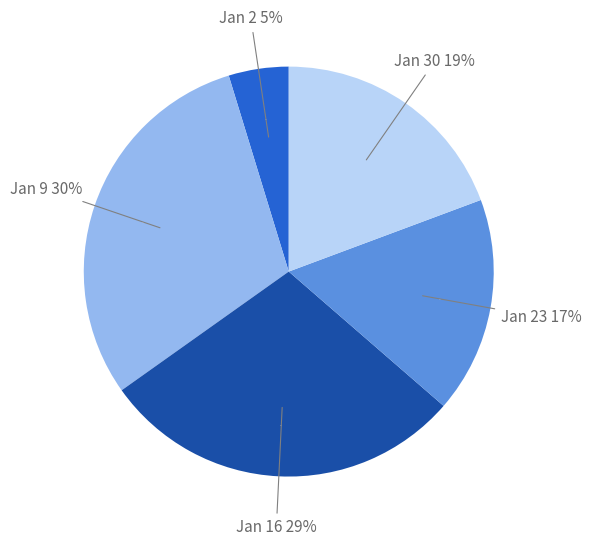

Is 1852.01.09_NewcastleCourant the majority of the pie?

No